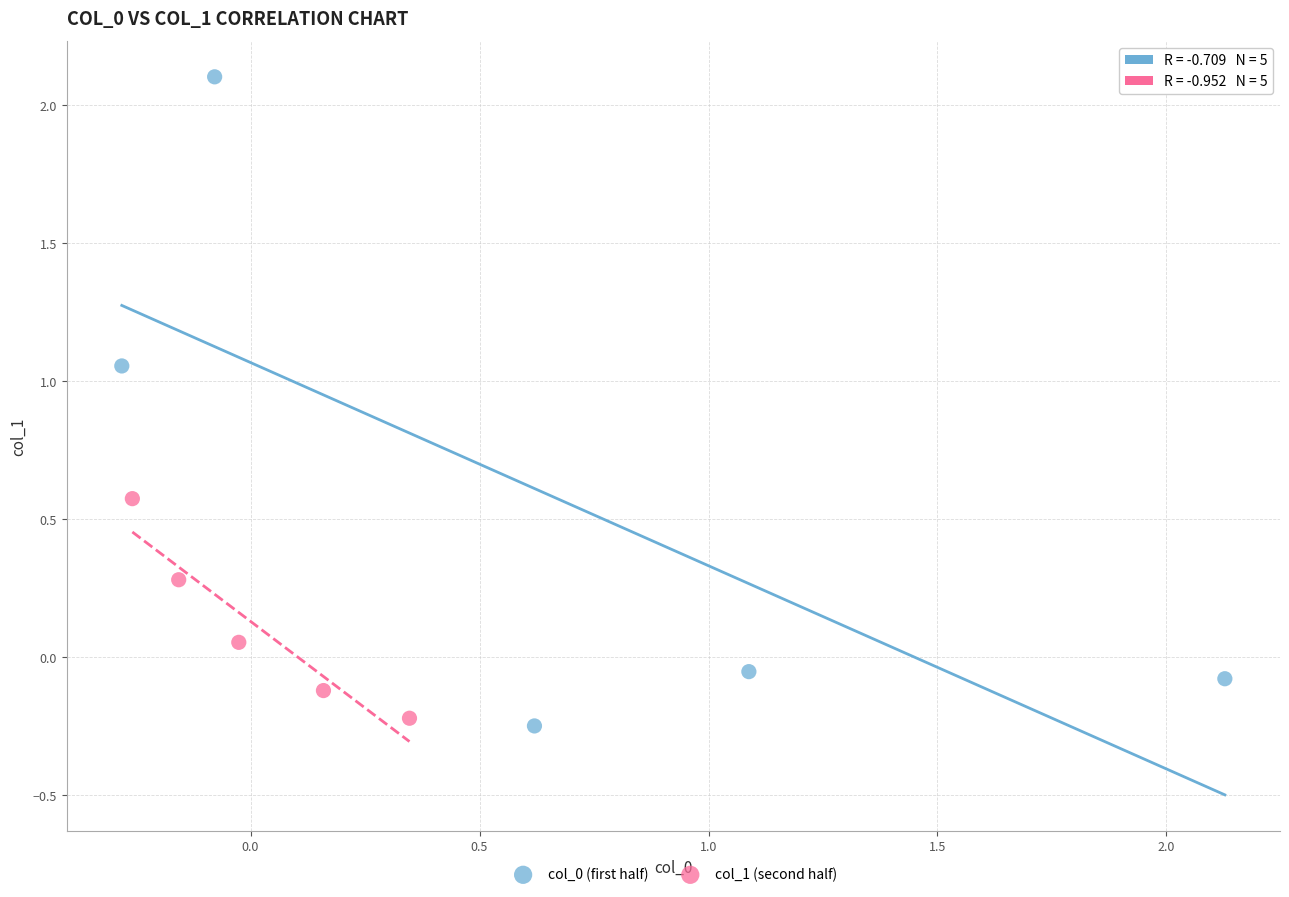

Which series contains the highest Y value?

col_0 (first half)